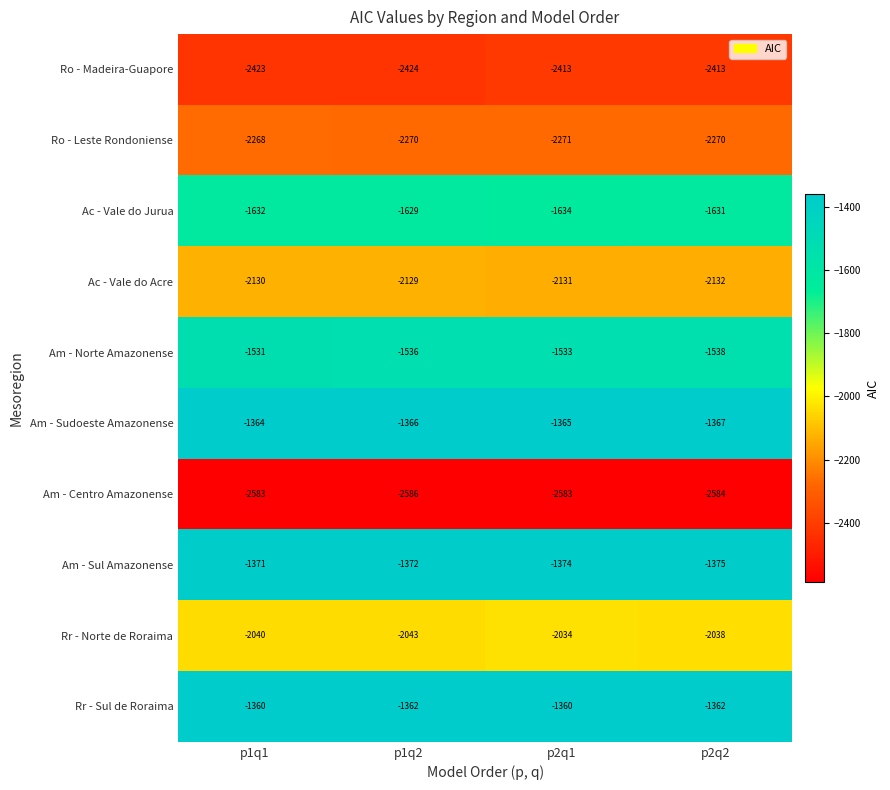

Count the number of categories in the chart.

4